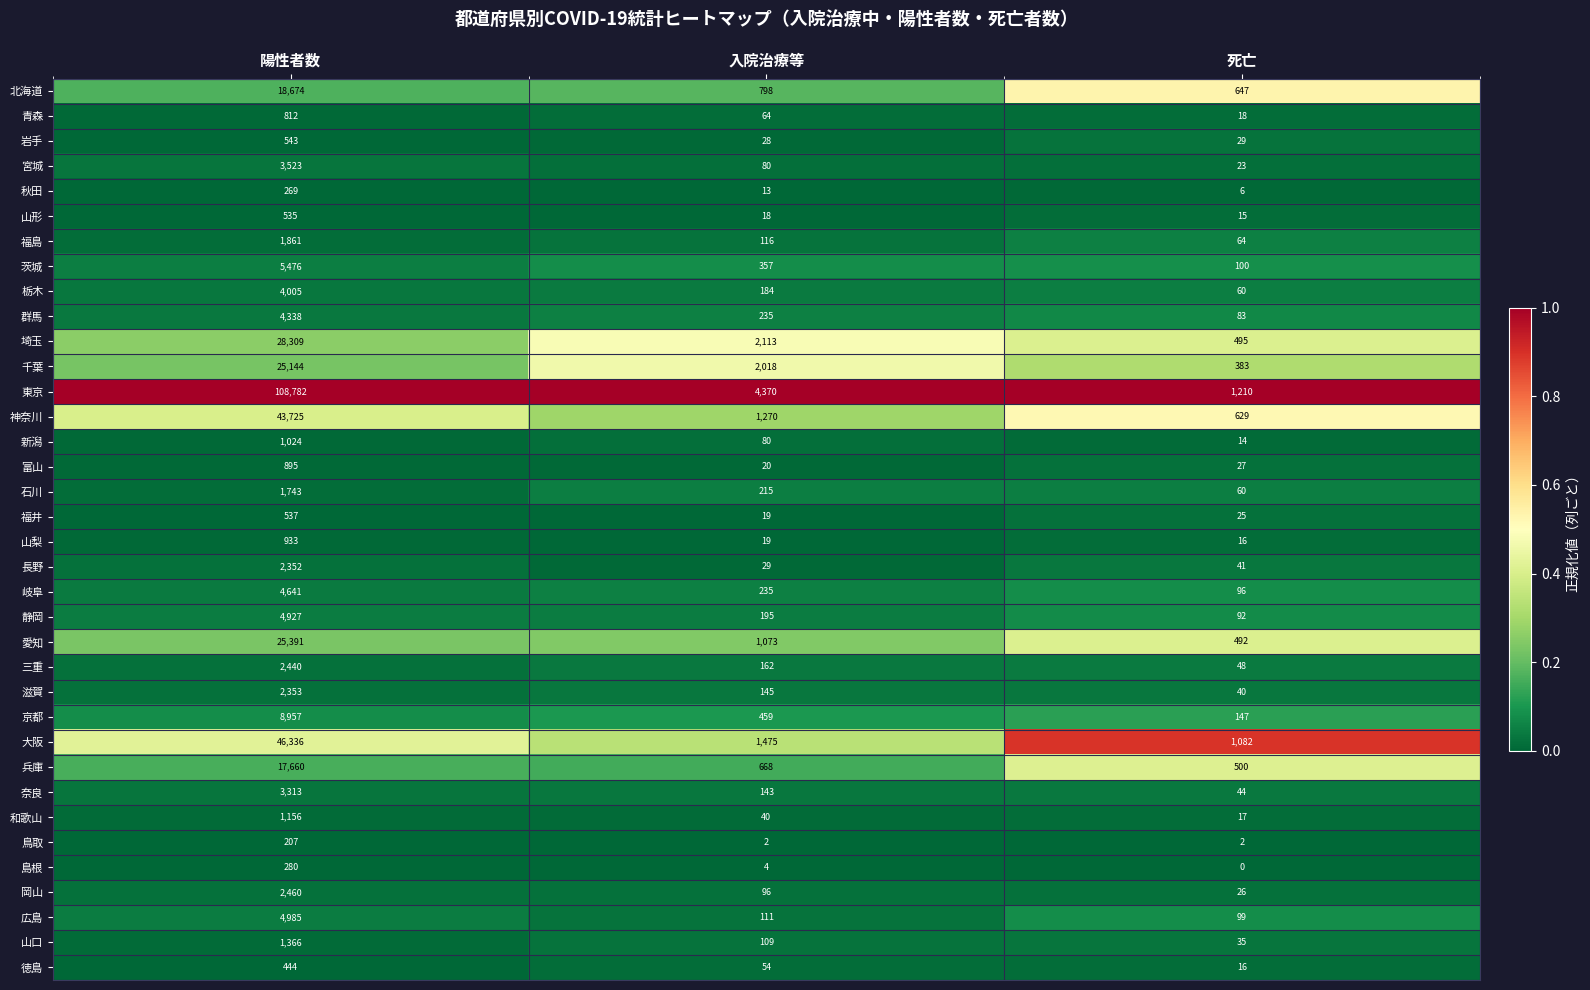

Which series changed the most between 陽性者数 and 入院治療等?

東京